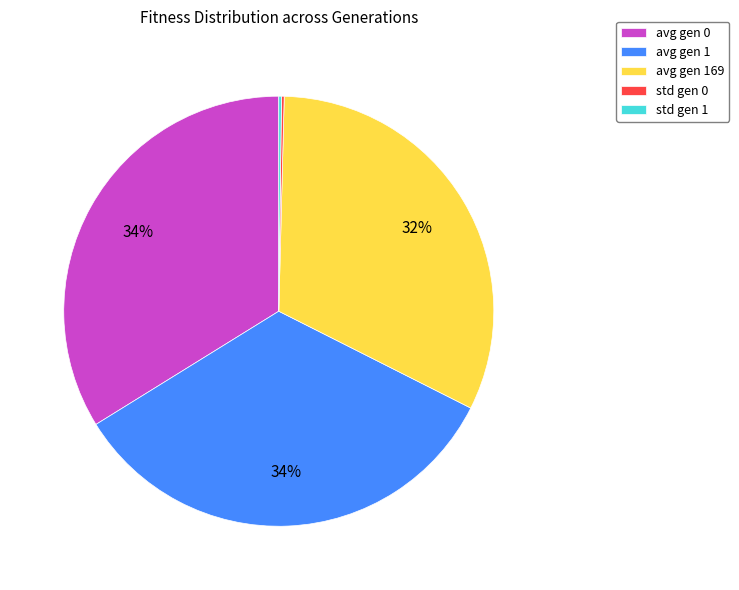

What is the ratio of the value at avg gen 0 to the value at avg gen 1?

1.0